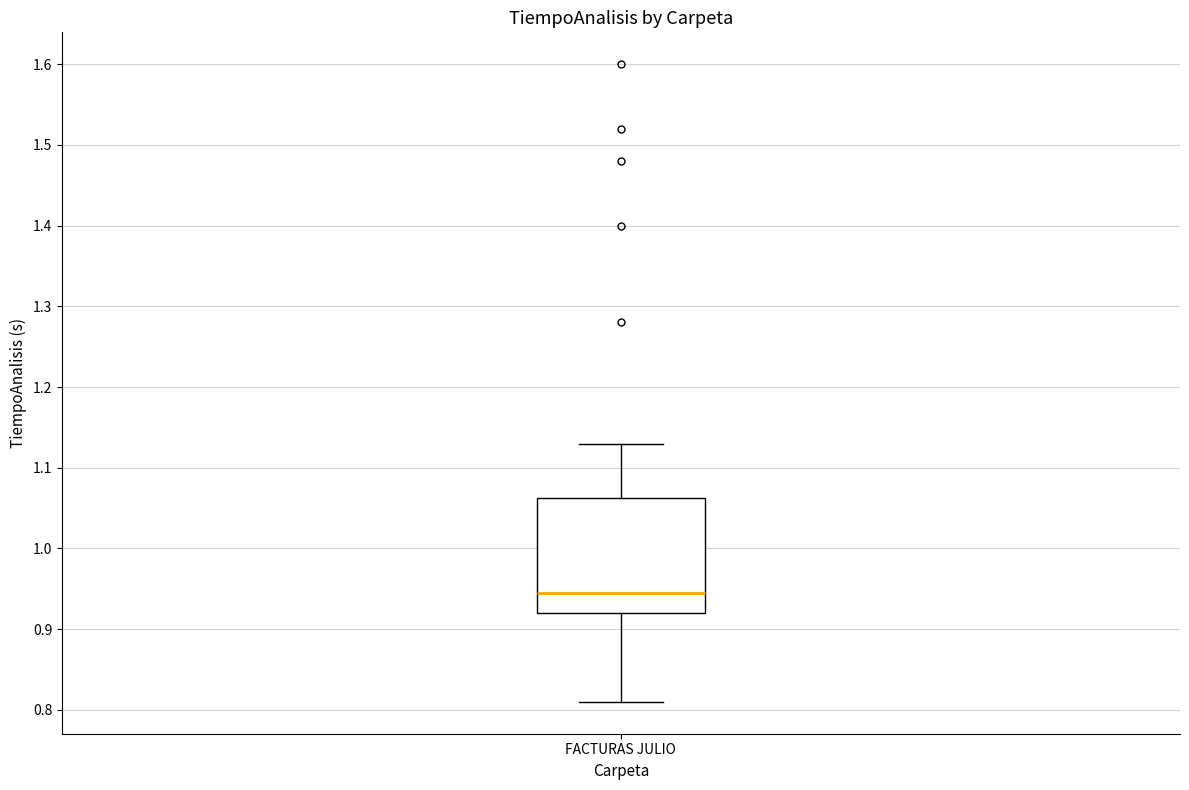

Transcribe this box plot: give where the median line is, the range the box spans, and where the two whiskers end, as read against the y-axis. The values are not printed on the chart, so give them approximately, as read against the axis.

median 0.95, box 0.92 to 1.06, whiskers 0.81 to 1.13